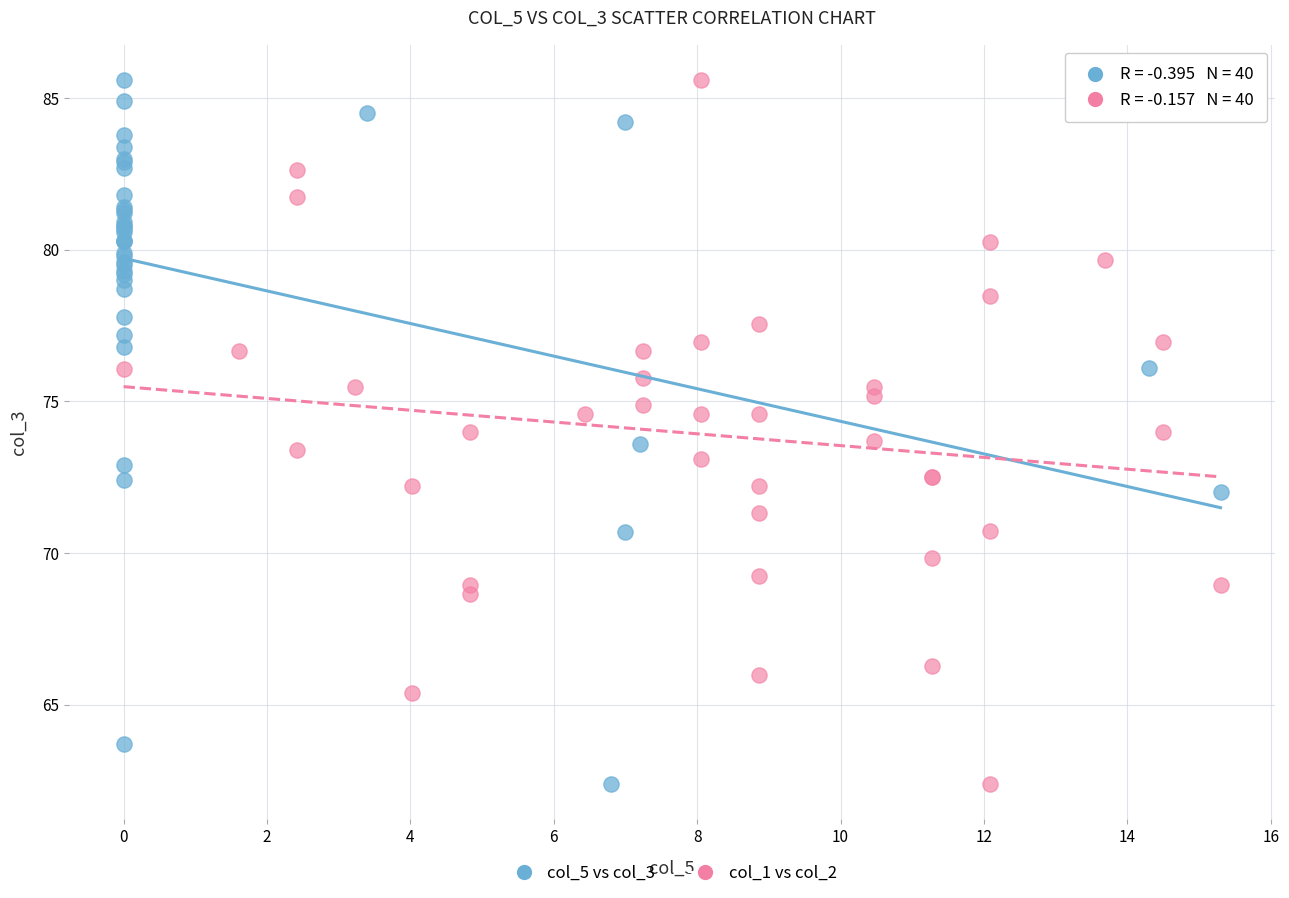

What are all the series names shown in the legend?

col_5 vs col_3, col_1 vs col_2